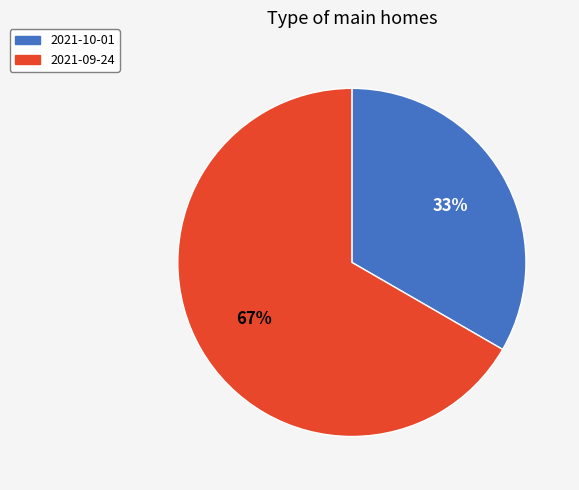

Is the sum of 2021-09-24 and 2021-10-01 greater than half?

Yes